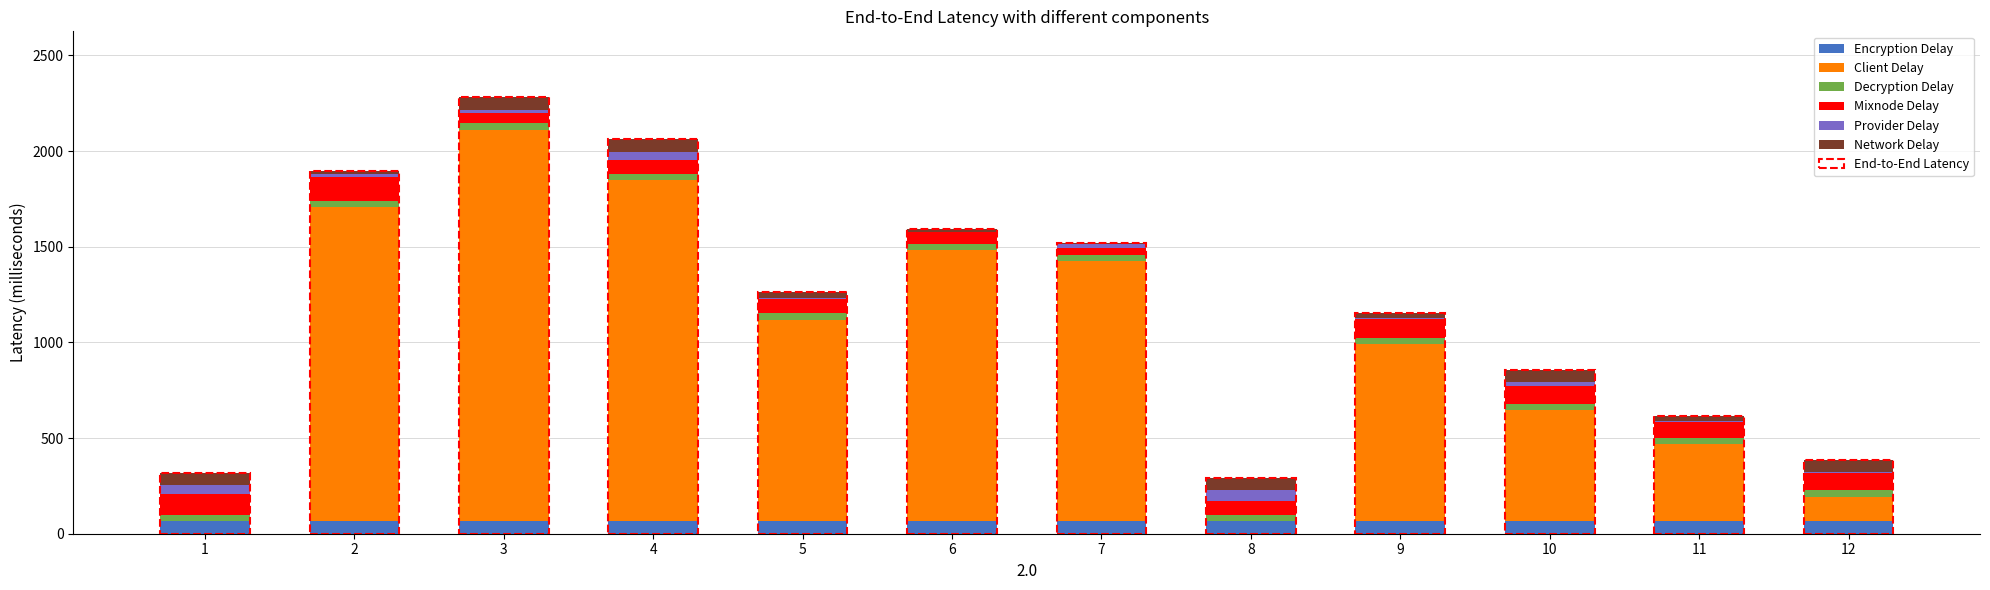

What is the highest value of the Encryption Delay series?

65.0